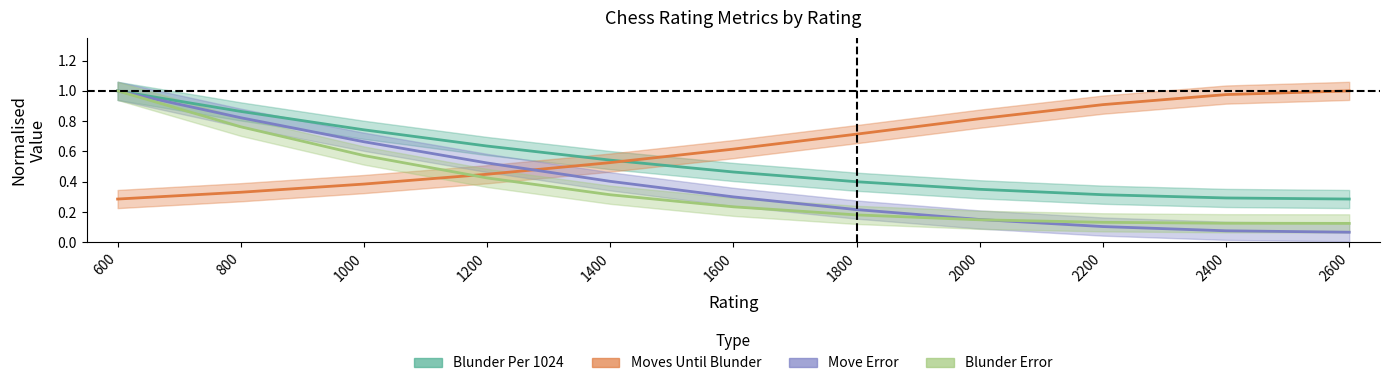

What is the value of the Move Error point at the 5th from the left?

0.4